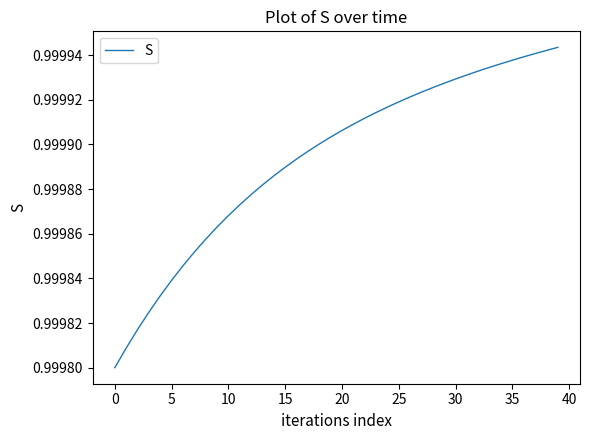

The chart shows a value of 0.7 at 5. True or false?

False